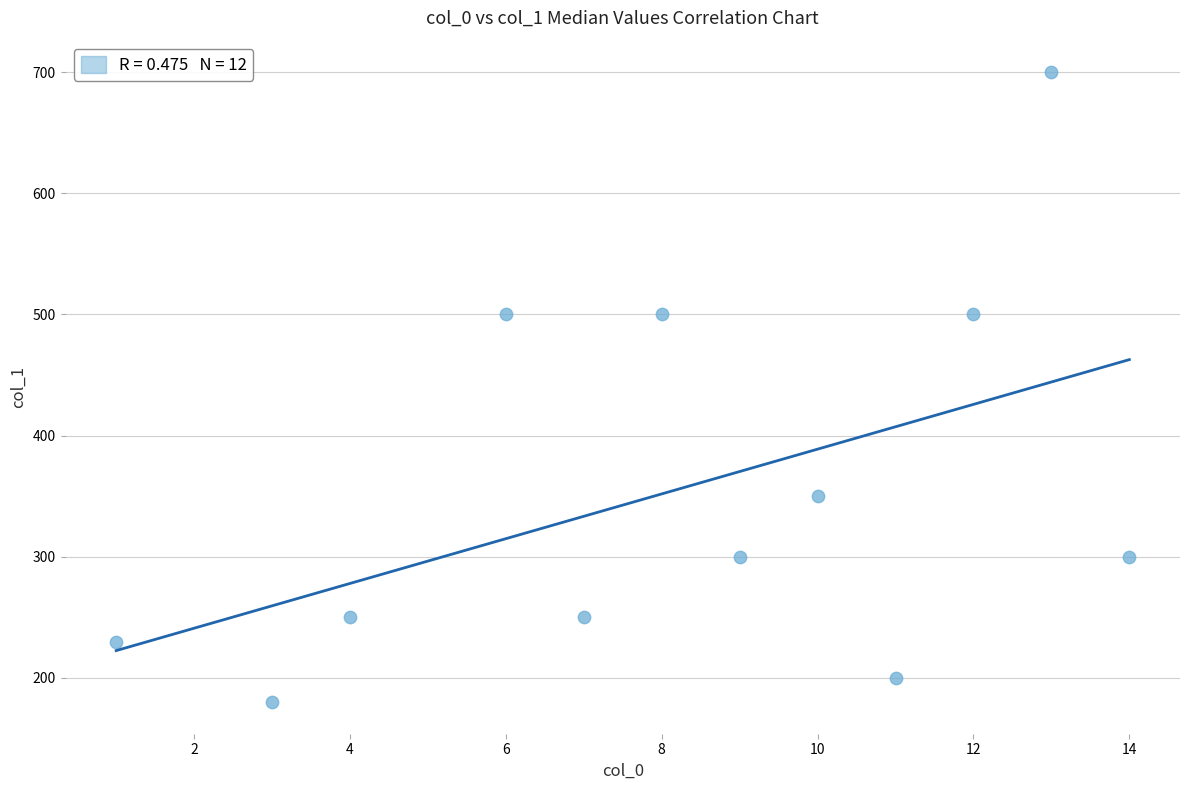

What is the range of Y values (max minus min)?

520